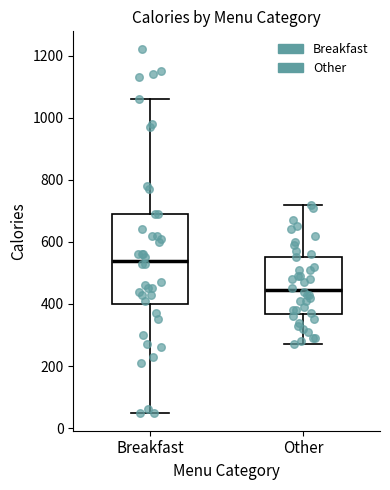

Which box's median line is the lowest?

Other